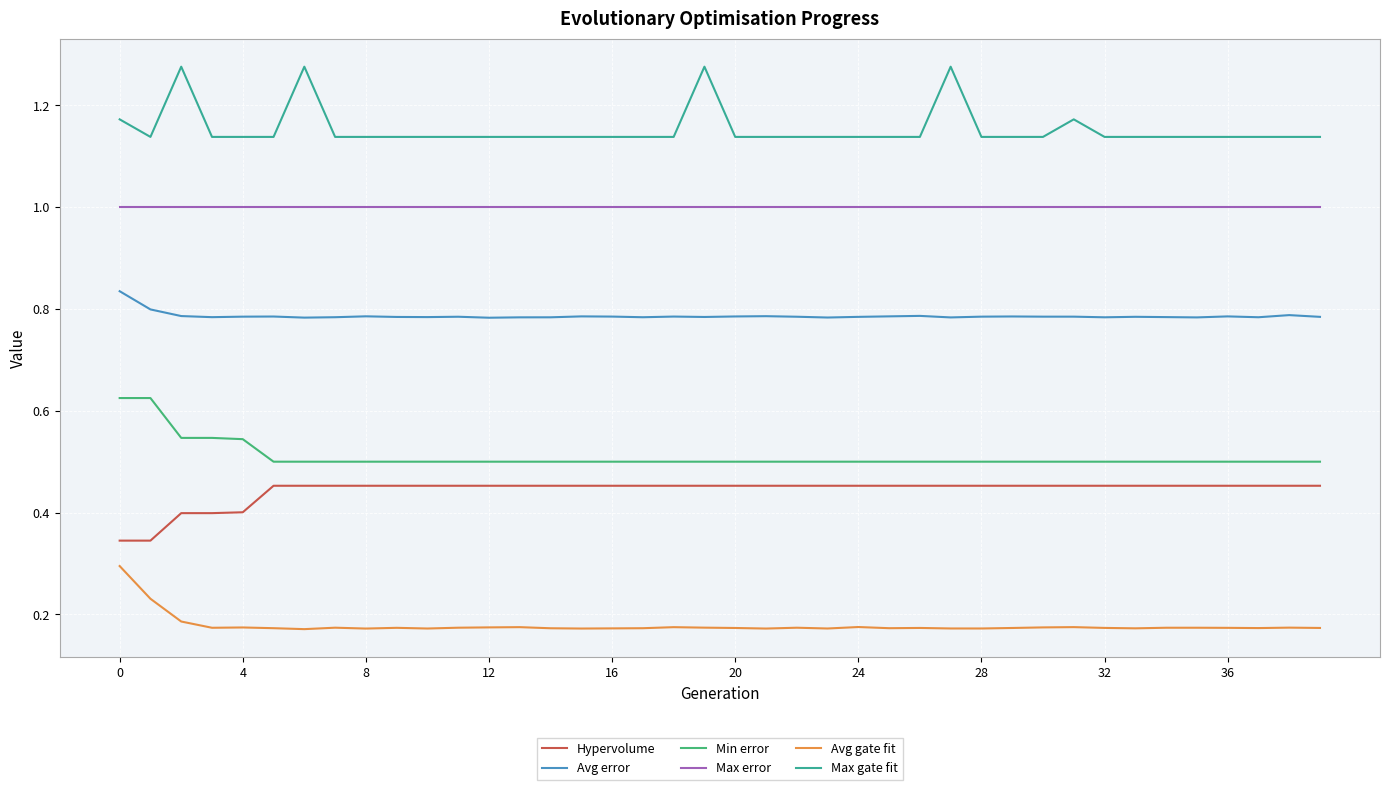

True or false: Avg gate fit and Max error cross at least once.

False